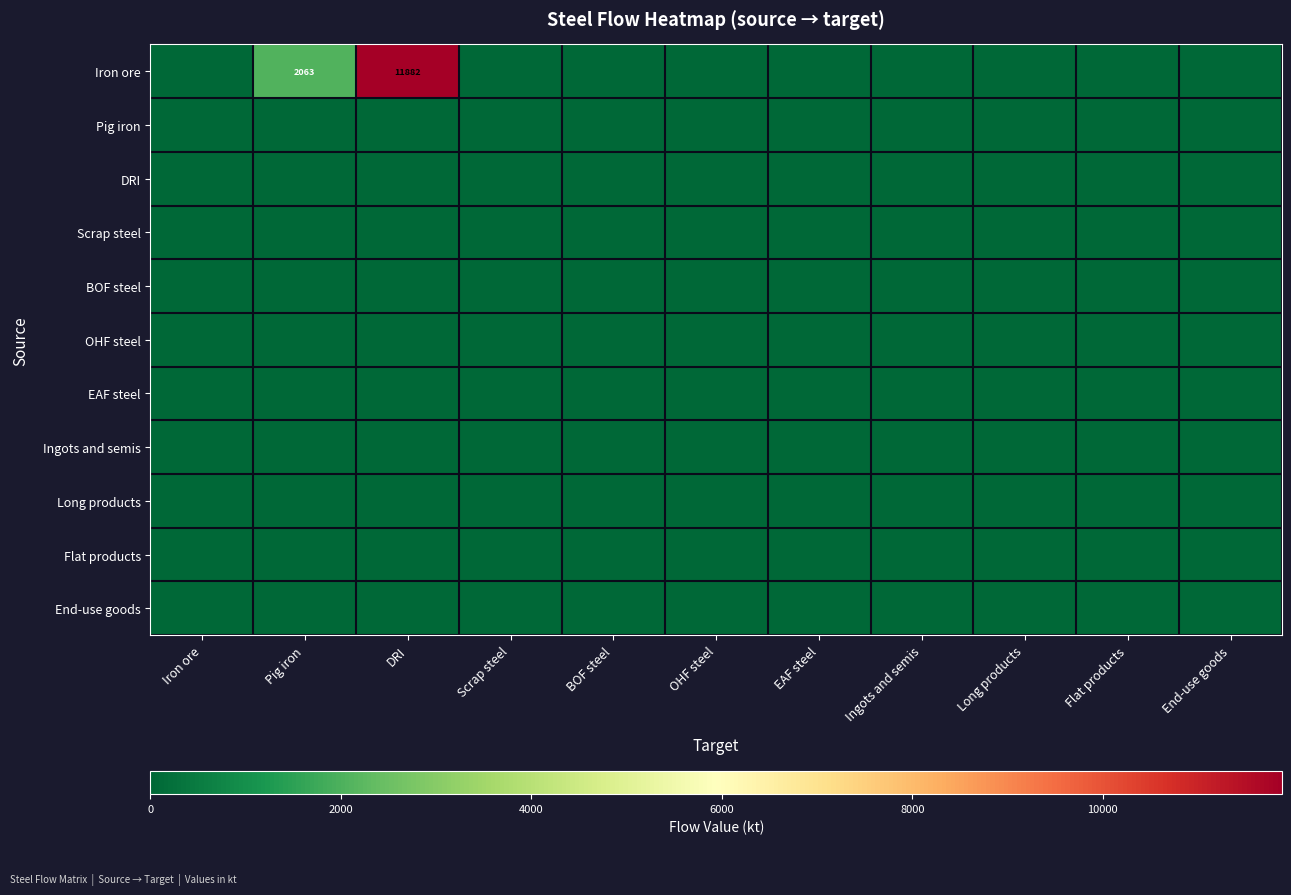

Rank the series at EAF steel from highest to lowest value.

Iron ore, Pig iron, DRI, Scrap steel, BOF steel, OHF steel, EAF steel, Ingots and semis, Long products, Flat products, End-use goods